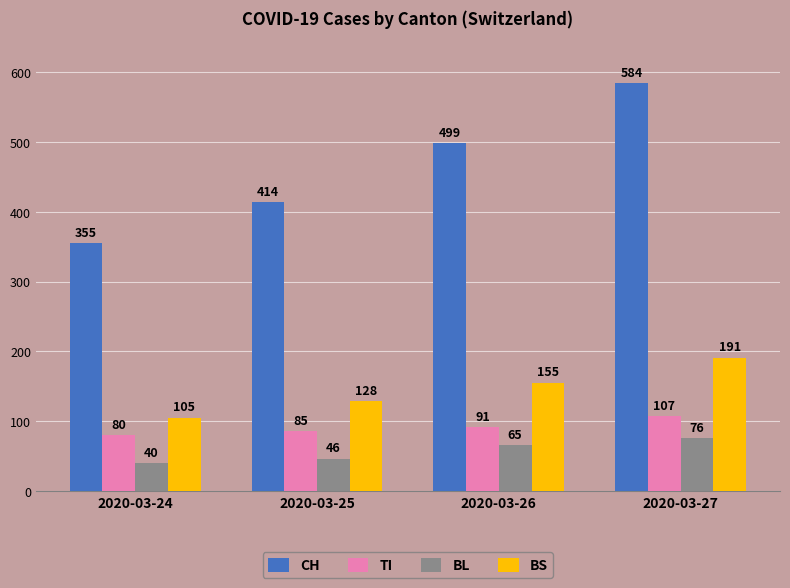

What is the total value across all series at 2020-03-26?

810